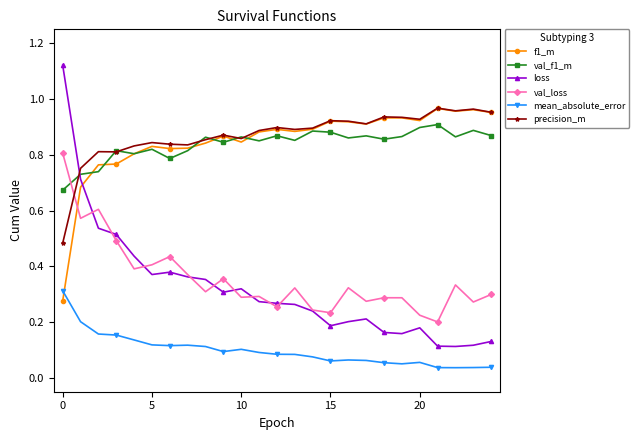

True or false: loss has more than 1 interior local peaks.

True